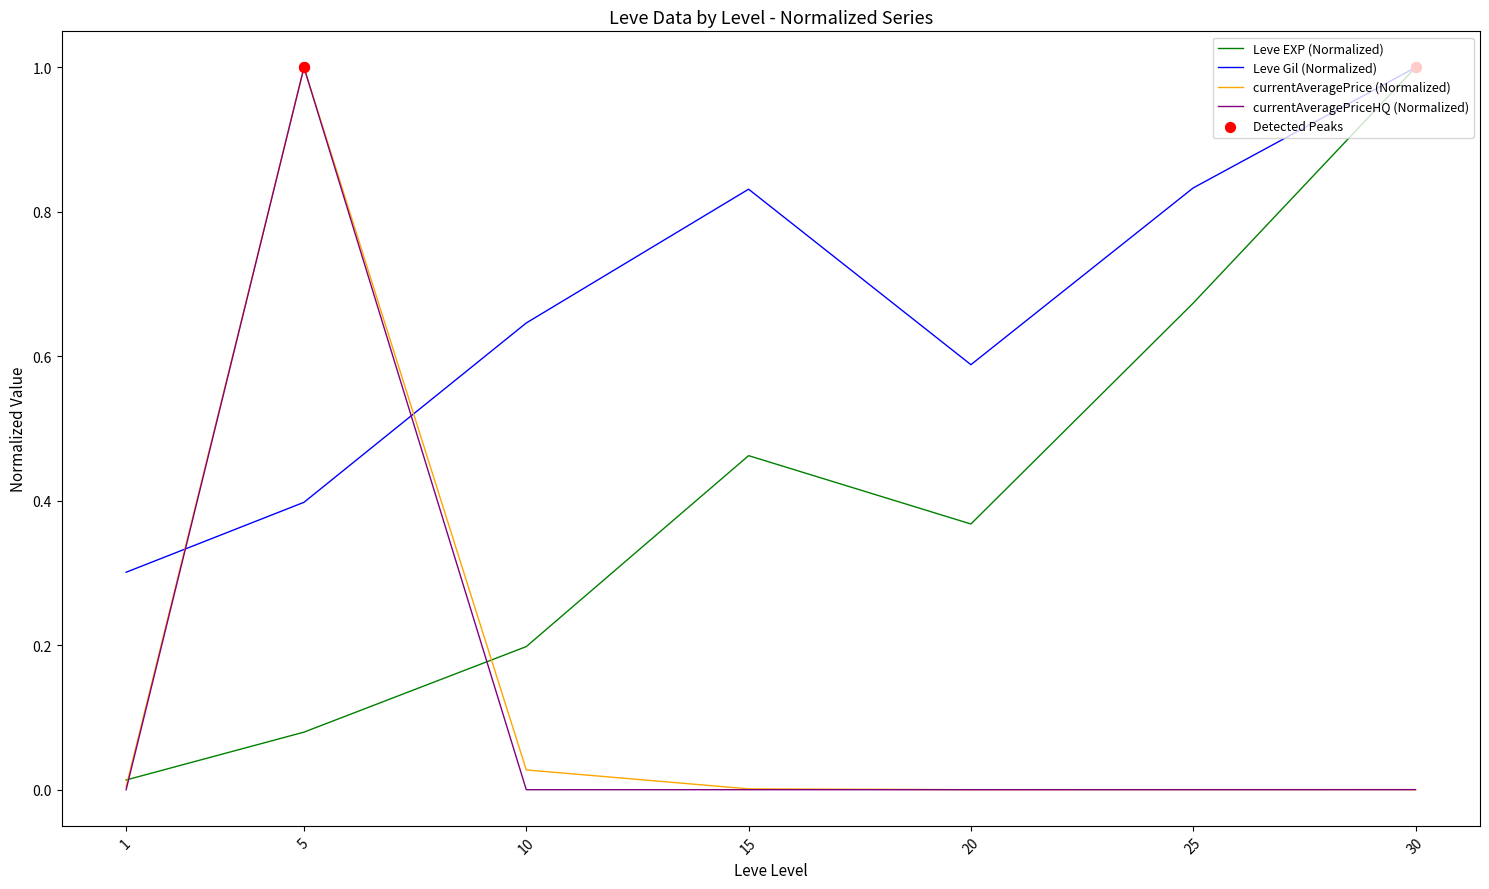

True or false: Leve Gil (Normalized) and currentAveragePriceHQ (Normalized) cross at least once.

True